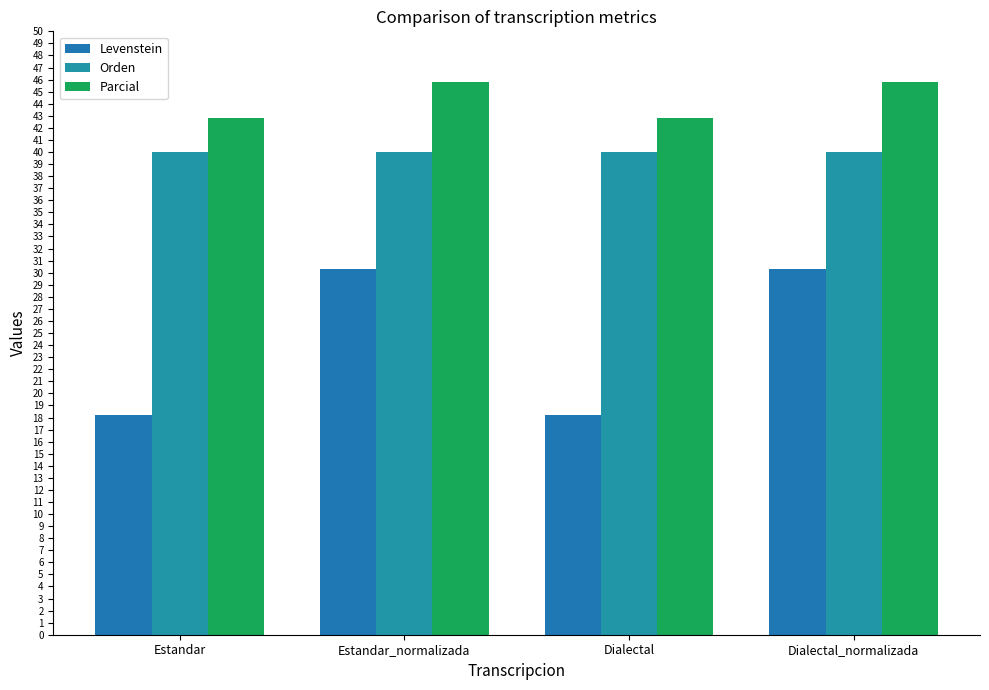

What is the label of the 4th bar from the left?

Dialectal_normalizada